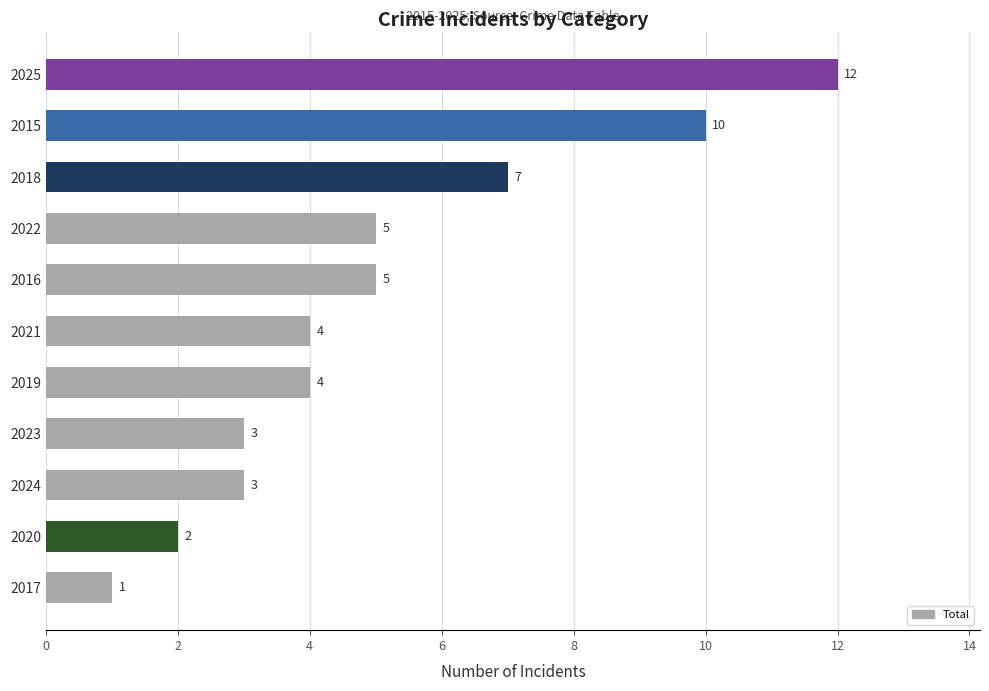

Count the number of categories in the chart.

11